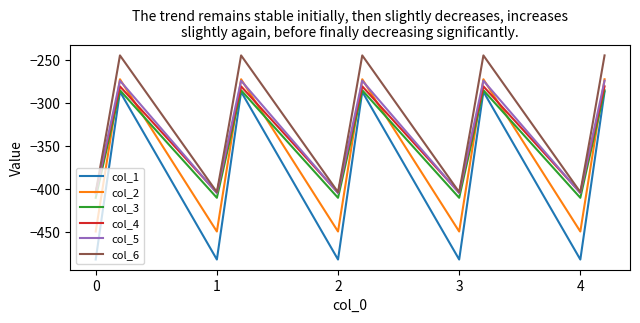

What is the maximum value shown in the chart?

-245.0